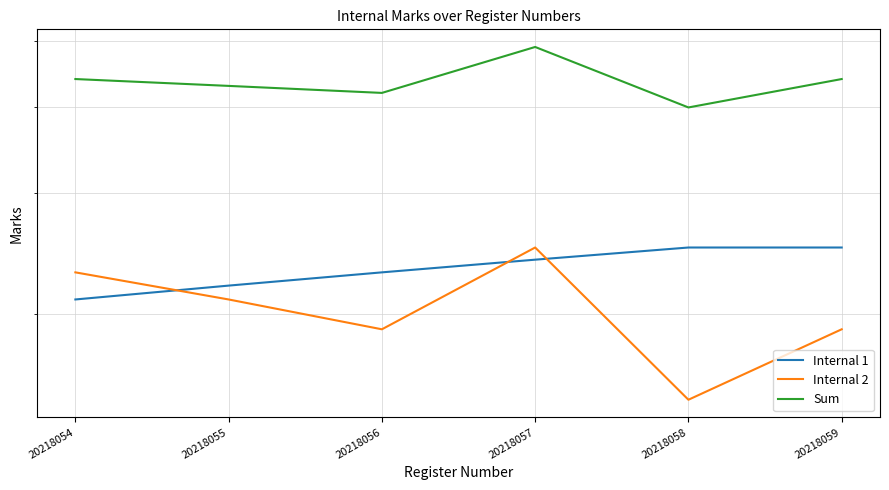

True or false: Sum and Internal 2 intersect in this chart.

False